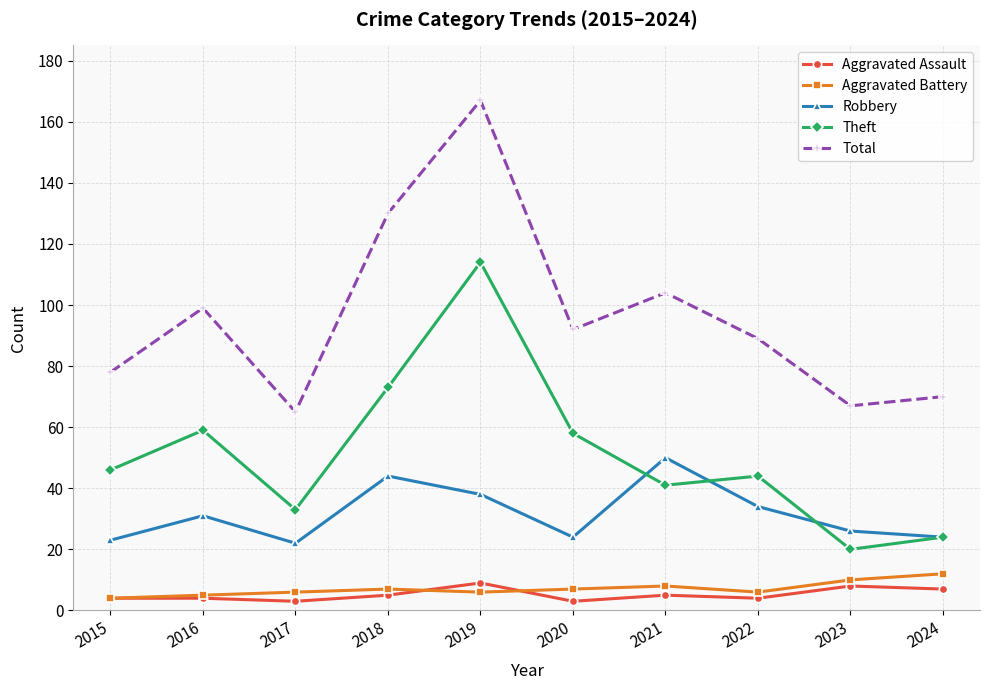

At which category does Robbery reach its first local valley?

2017